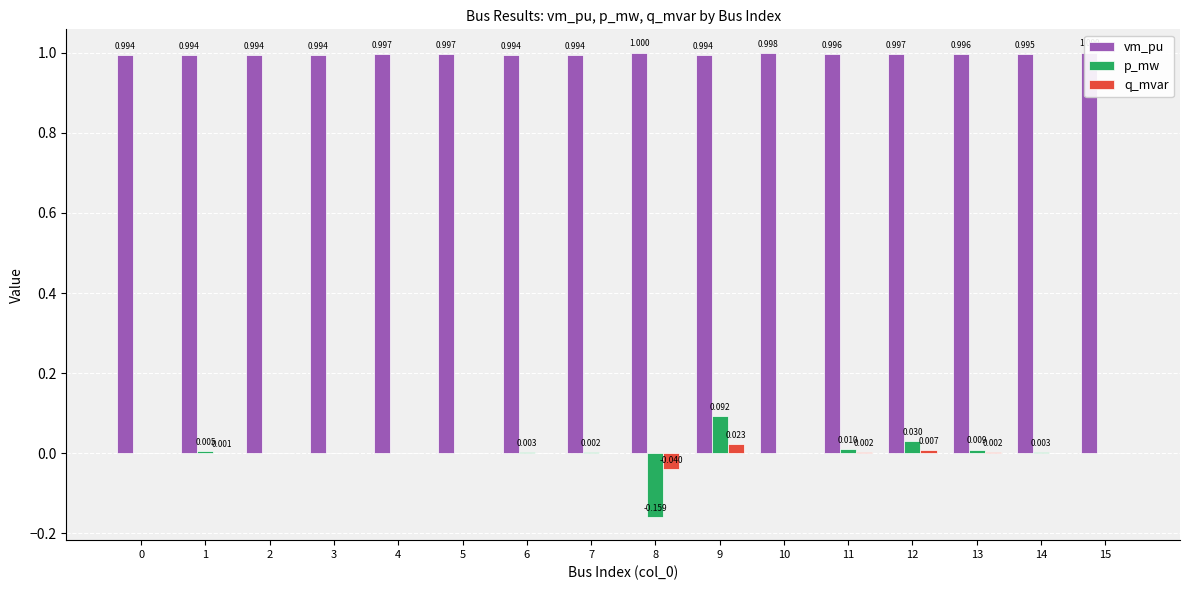

Which series has the largest total across all categories?

vm_pu